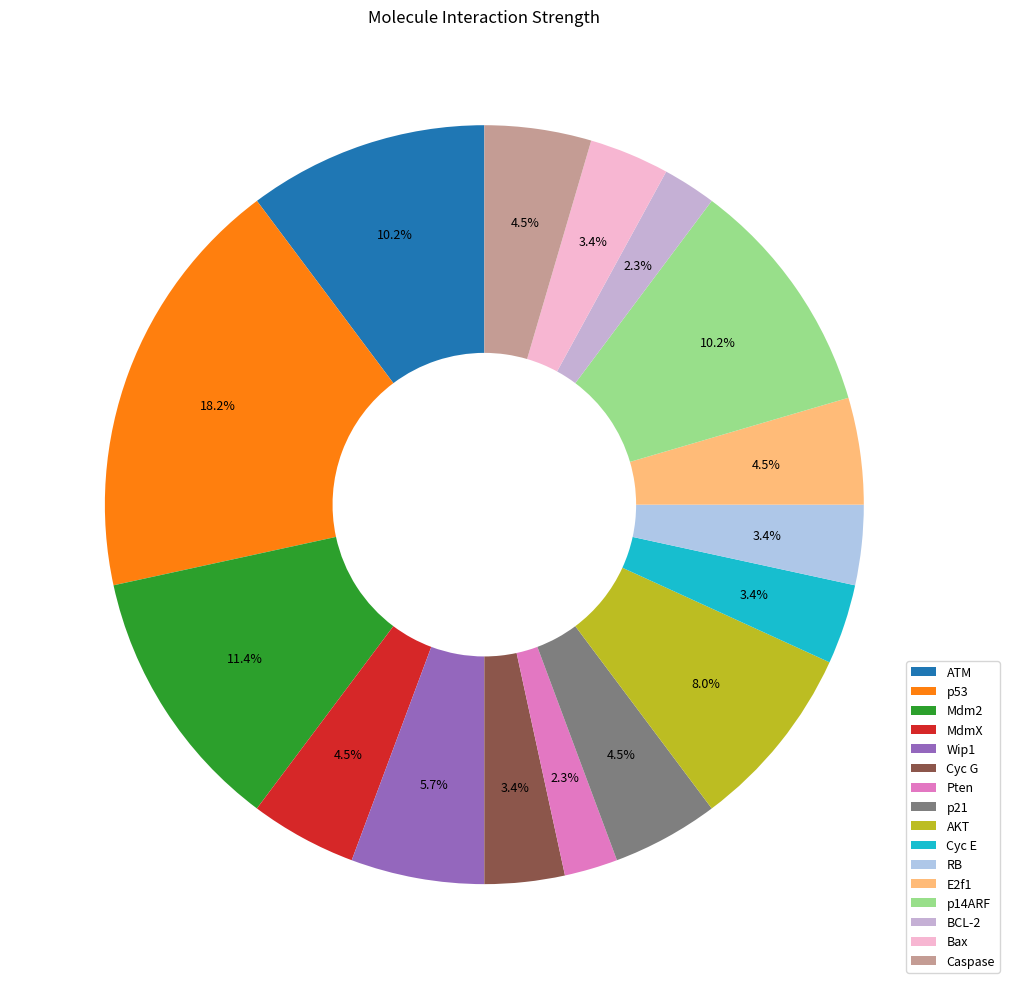

How many segments does this pie chart have?

16